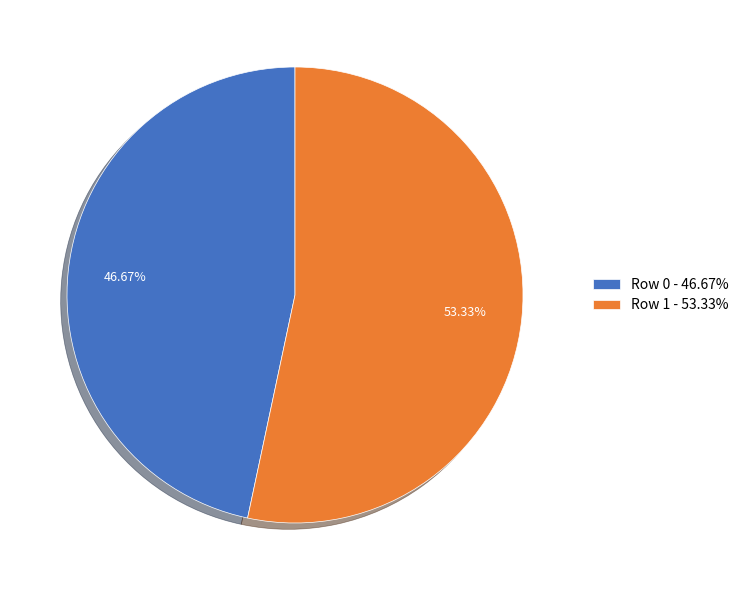

Which category has the biggest portion of the pie?

Row 1